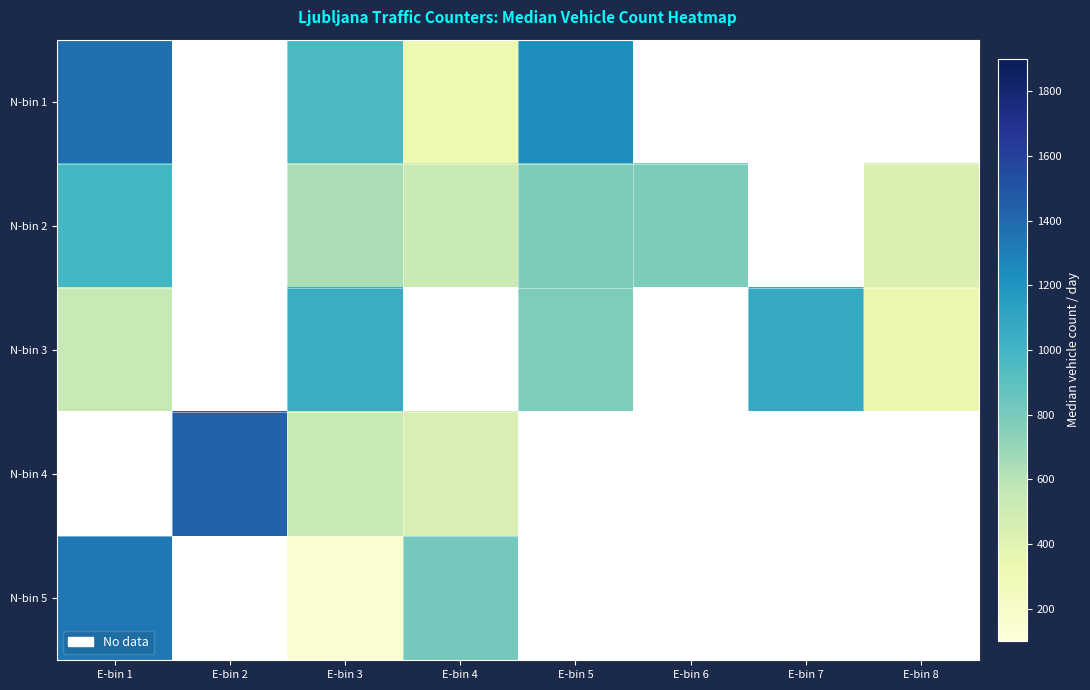

True or false: N-bin 2 has a value of 635.5 at E-bin 3.

True